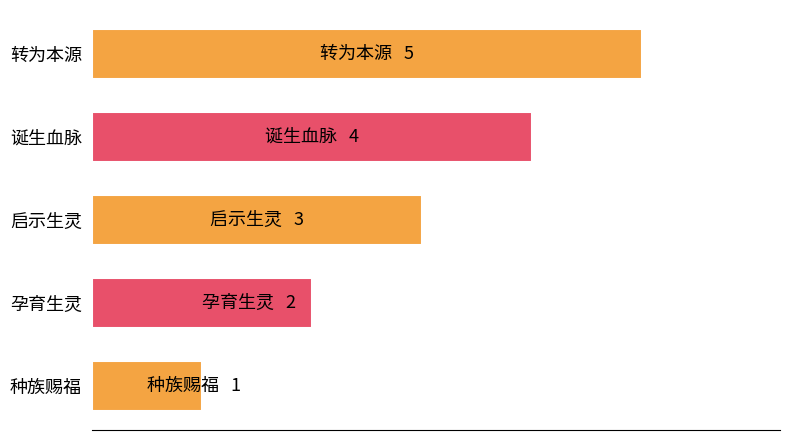

Count the number of categories in the chart.

5